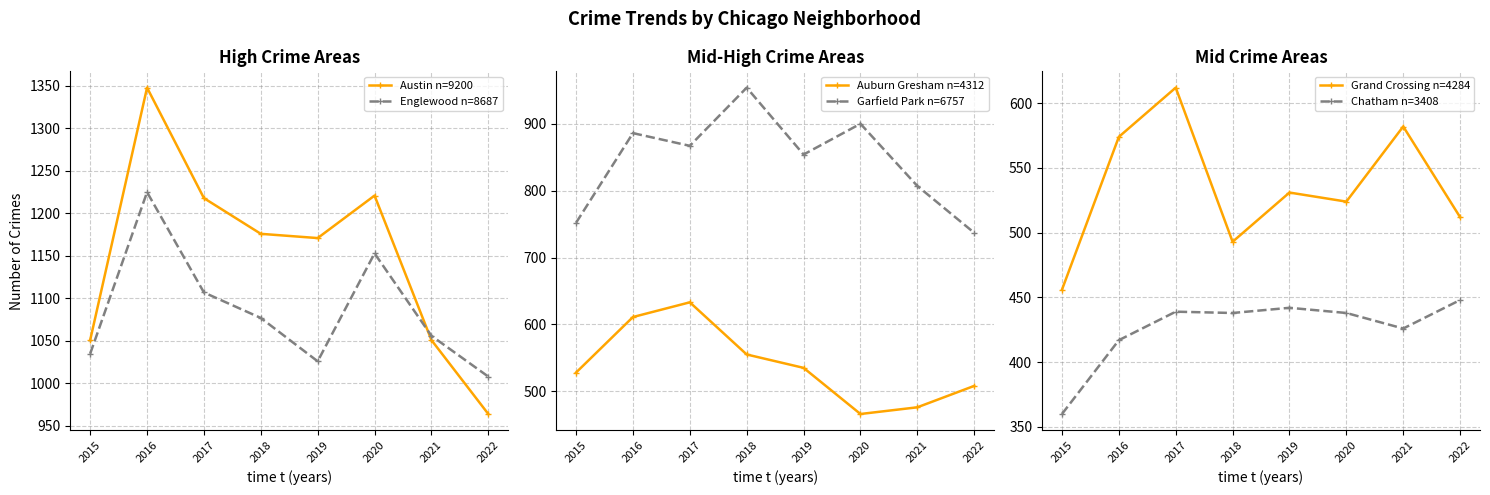

What is the sum of the Auburn Gresham n=4312 values at 2021 and 2018?

1031